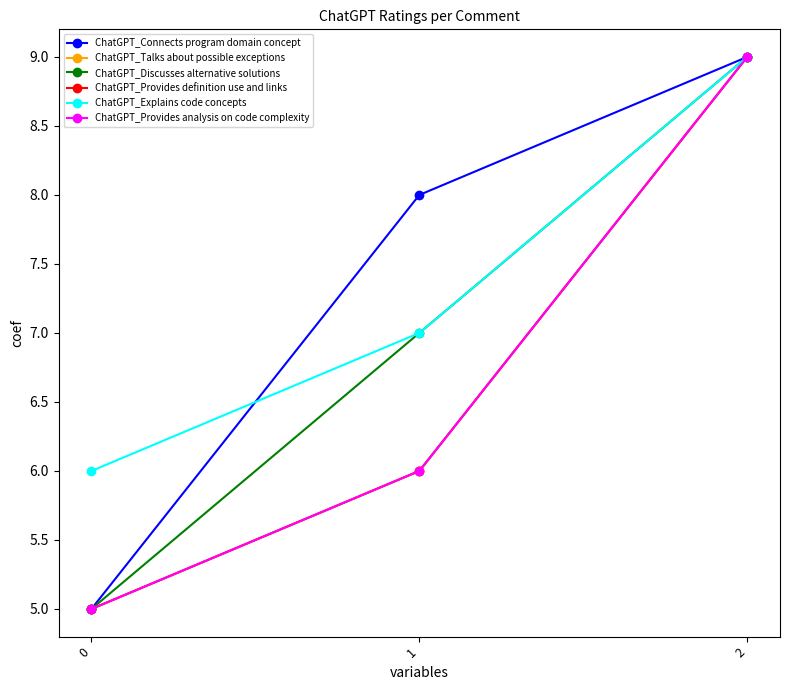

What is the minimum value shown in the chart?

5